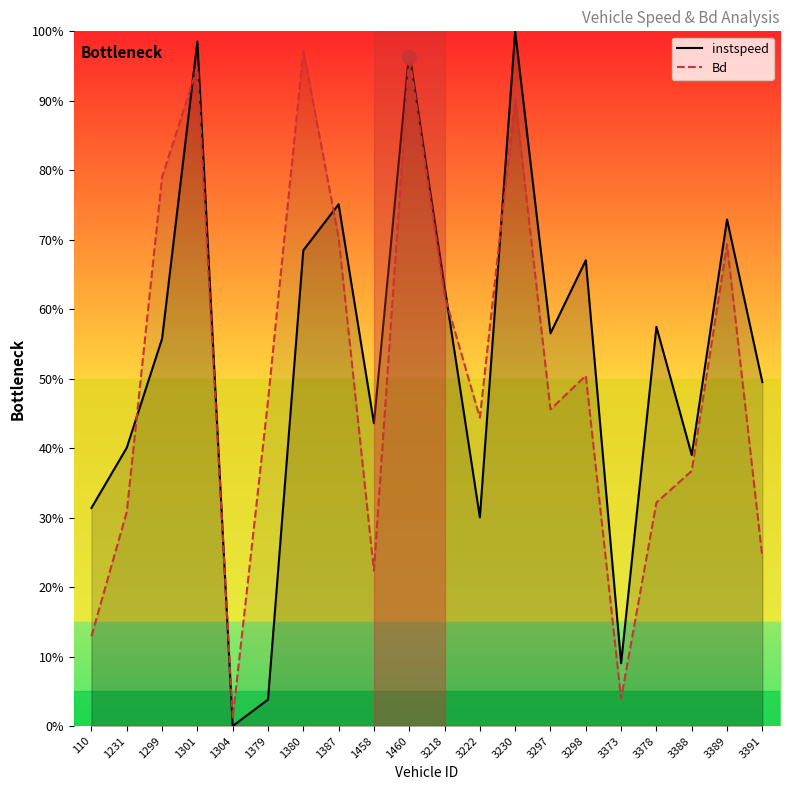

What is the sum of the instspeed values at 1458 and 1379?

0.5